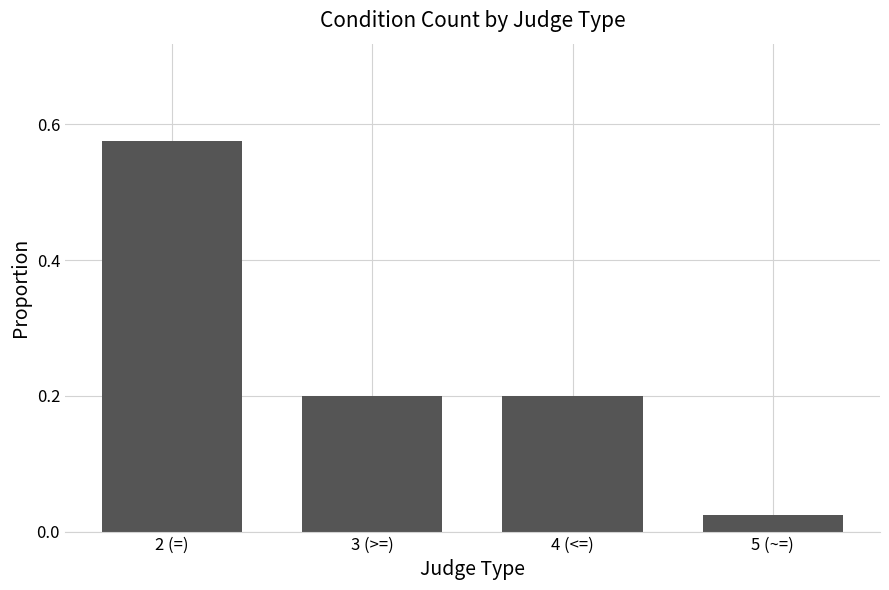

What is the label of the 4th bar from the left?

5 (~=)